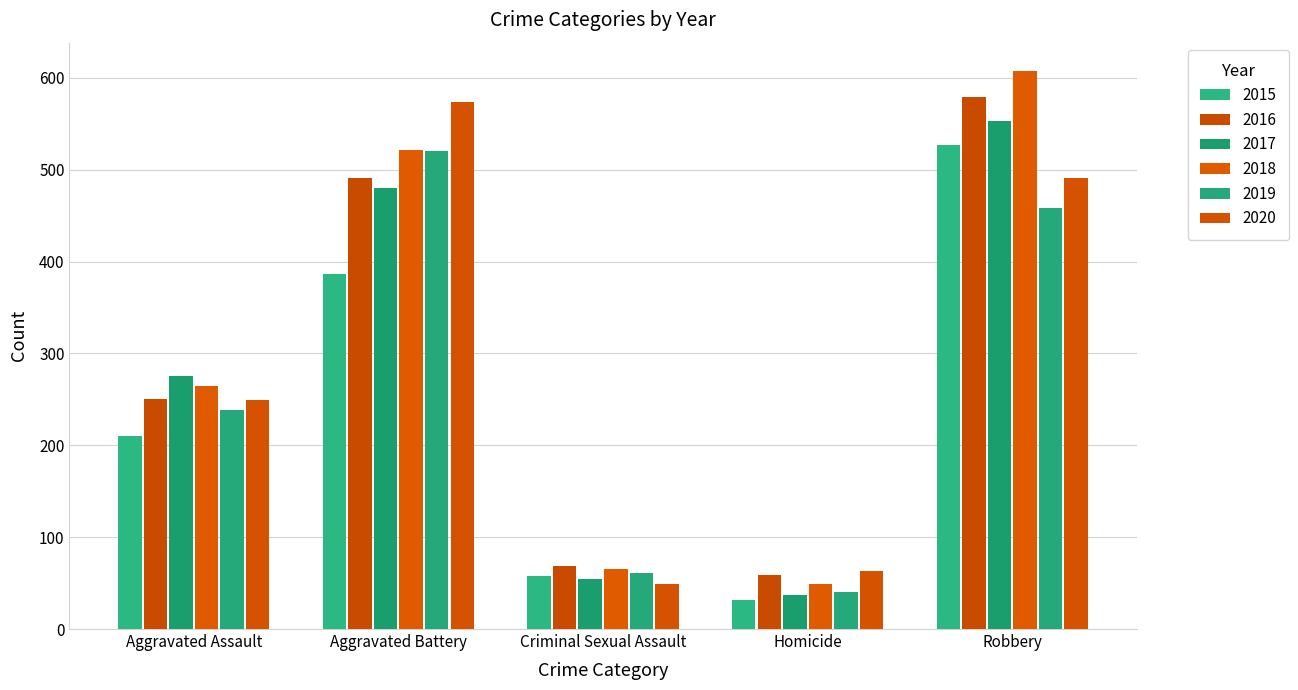

Read the 2017 value at Aggravated Assault.

276